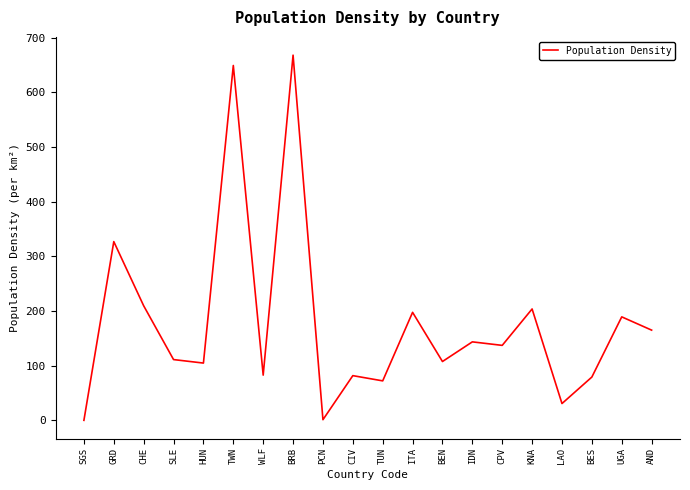

At which label is the value closest to 334?

GRD